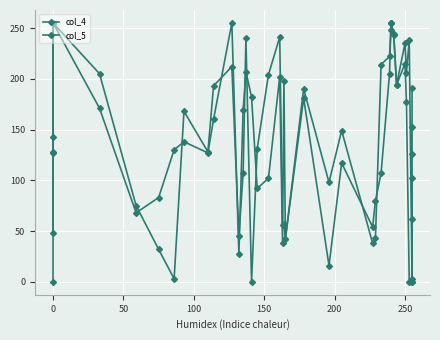

Which has a higher value, 250 or 0?

250